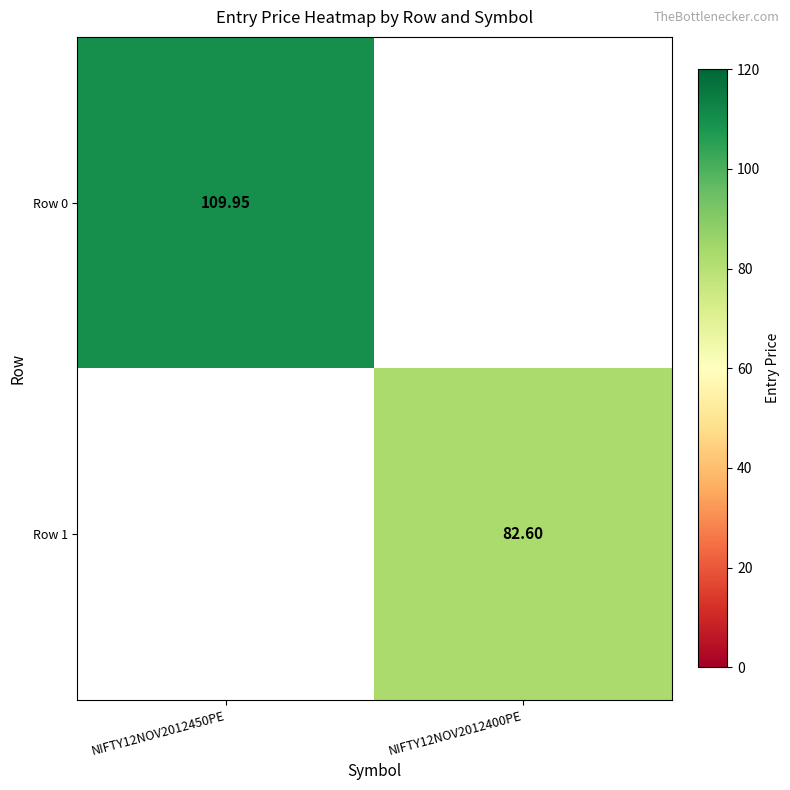

What value does the Row 0 series have at NIFTY12NOV2012450PE?

110.0